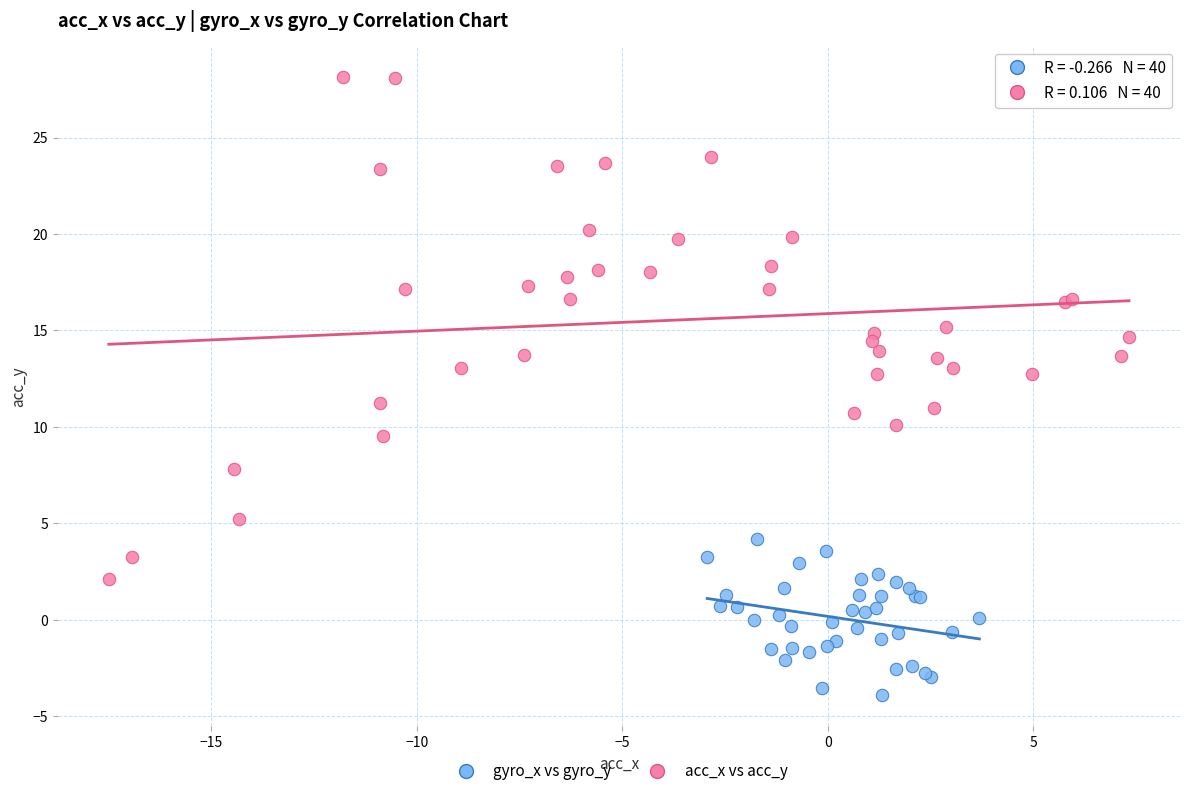

Which series contains the highest Y value?

acc_x vs acc_y